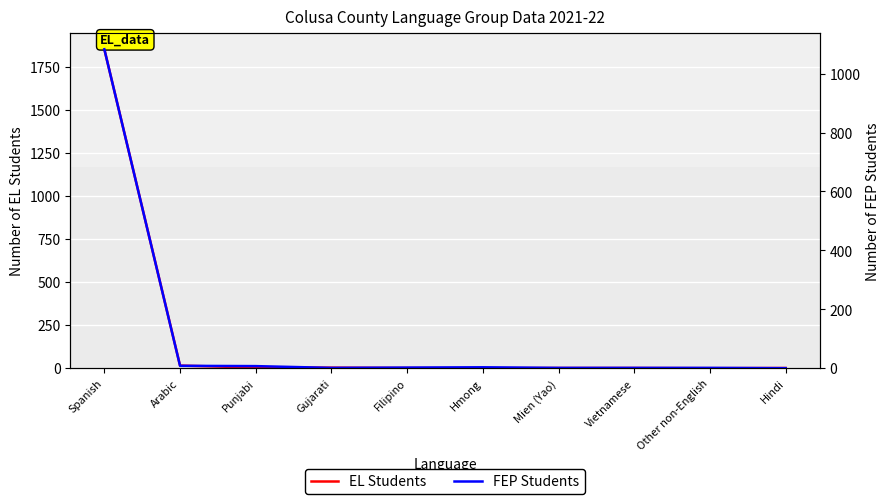

What is the sum of the EL Students values at Mien (Yao) and Hindi?

2